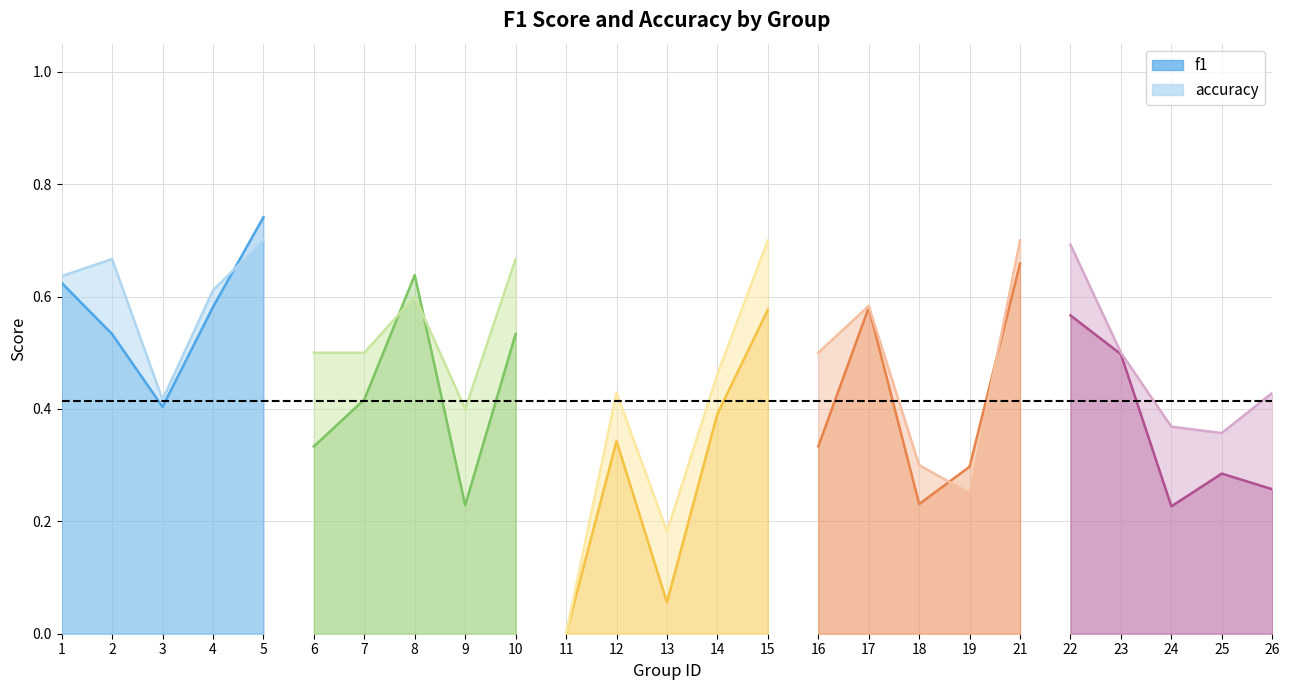

At which label does accuracy reach its minimum?

3